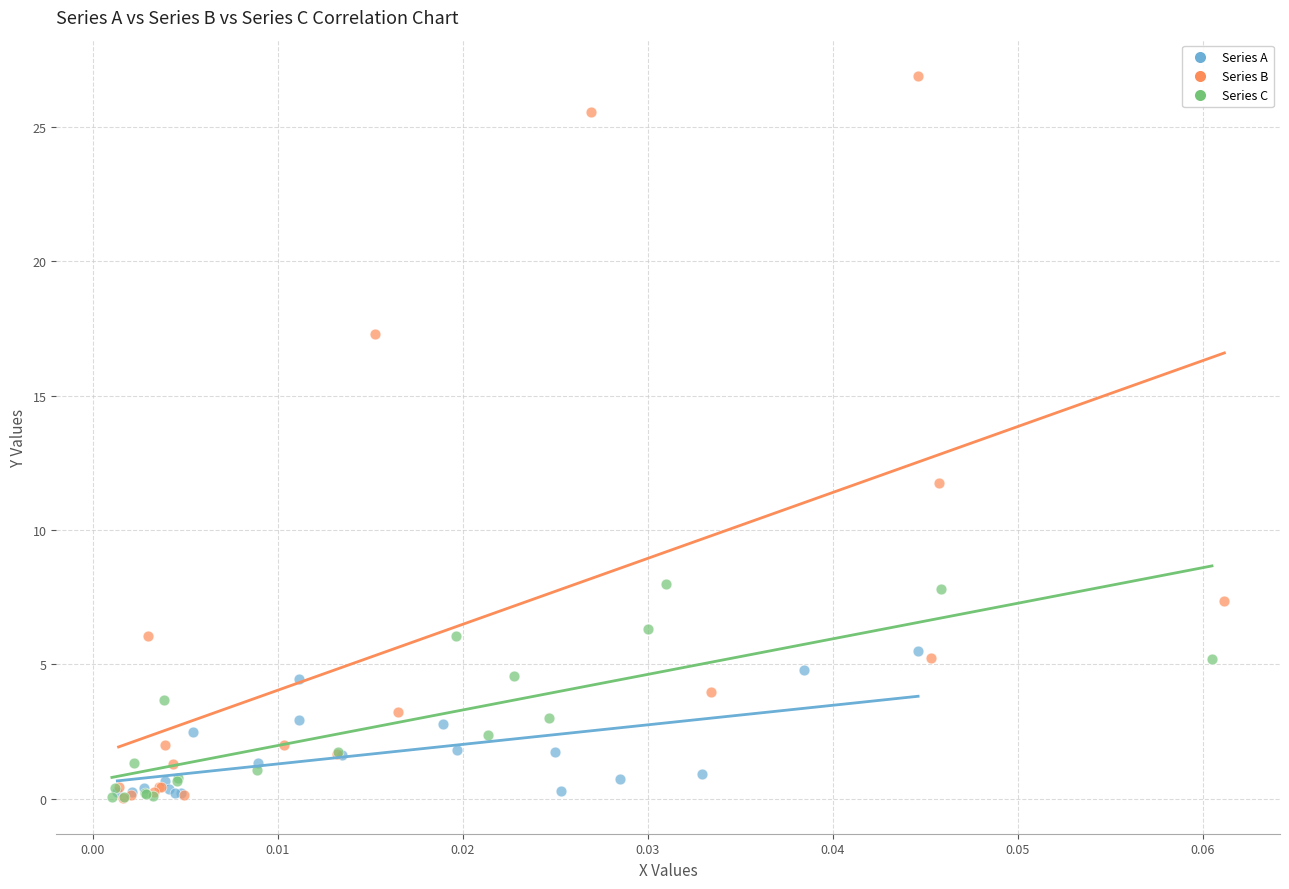

Which series contains the highest Y value?

Series B